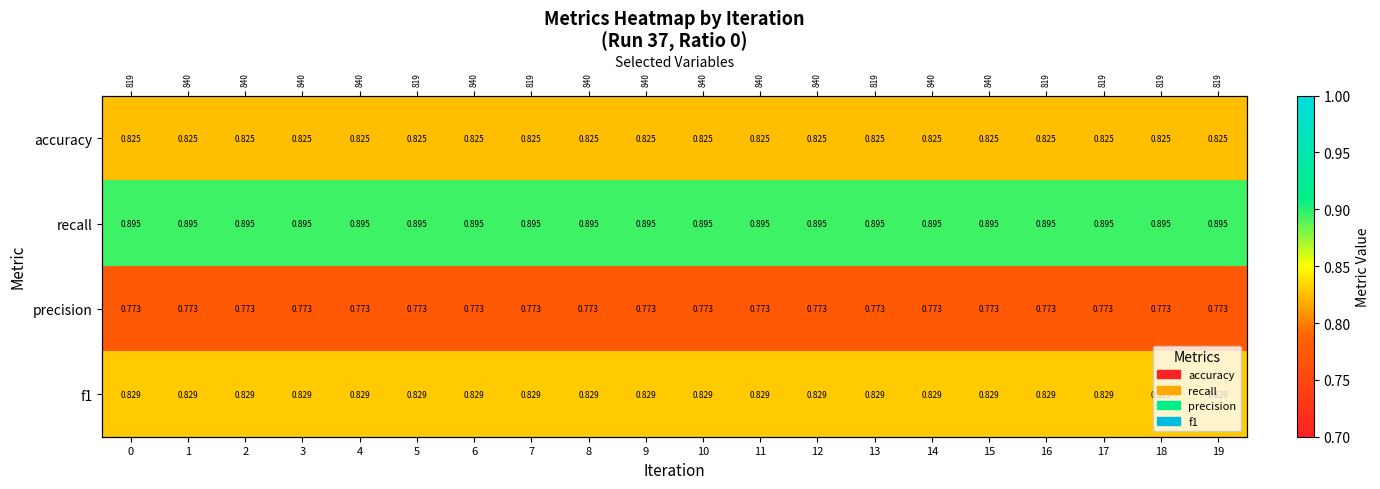

The row_1 series shows 1.5 at 3. True or false?

False